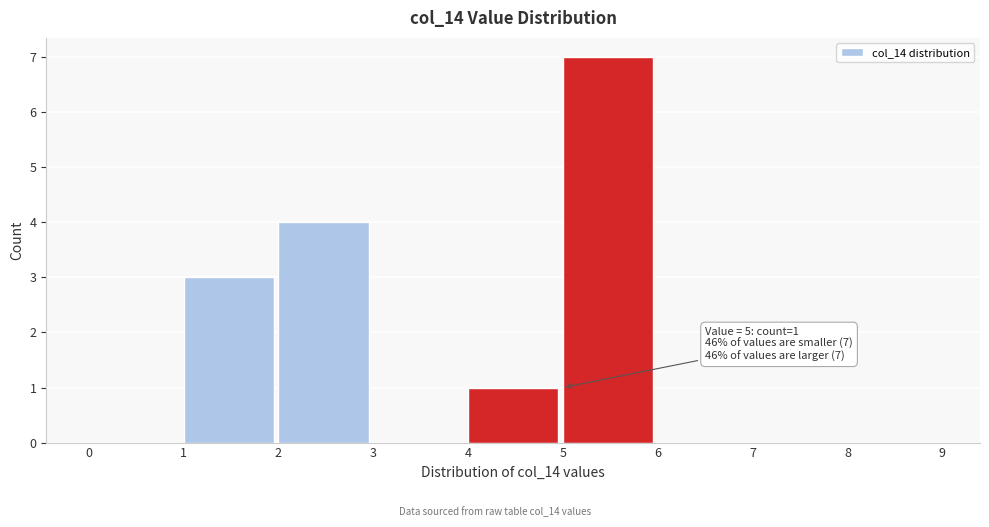

Over which range of the x-axis is the bar tallest?

5 to 6